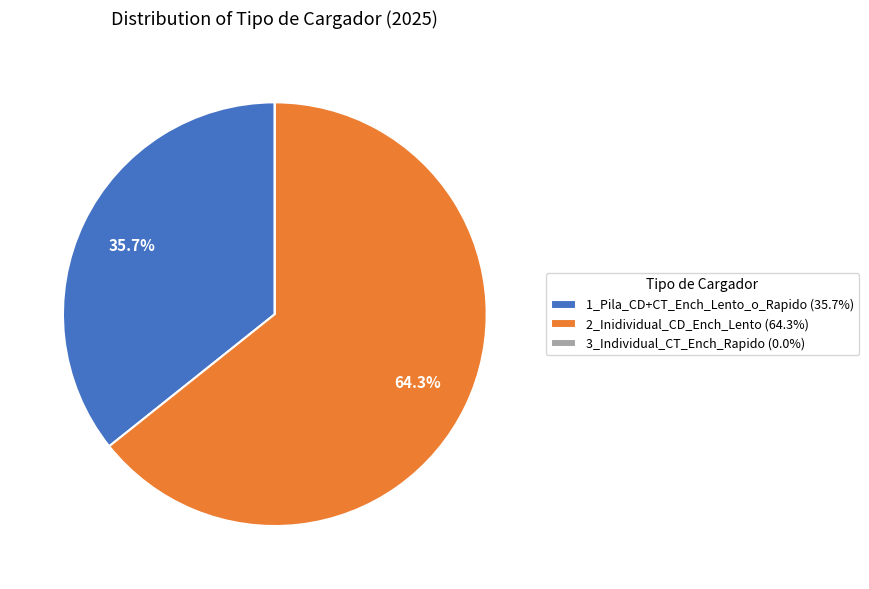

What is the ratio of the value at 1_Pila_CD+CT_Ench_Lento_o_Rapido to the value at 2_Inidividual_CD_Ench_Lento?

0.6